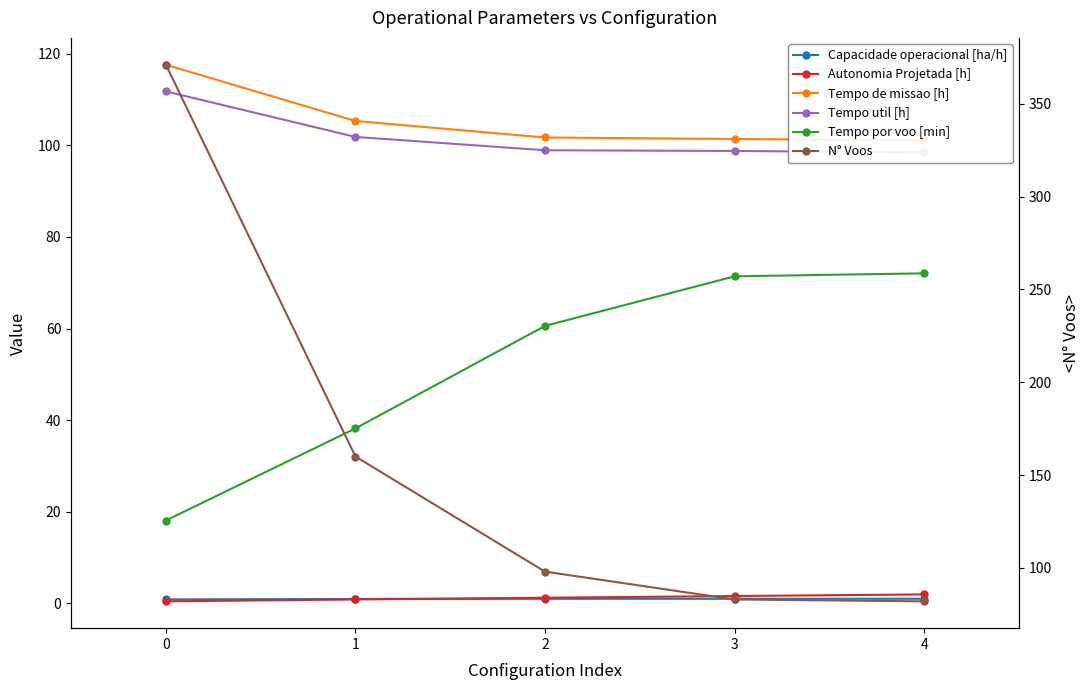

Which category has the highest value in the Autonomia Projetada [h] series?

4